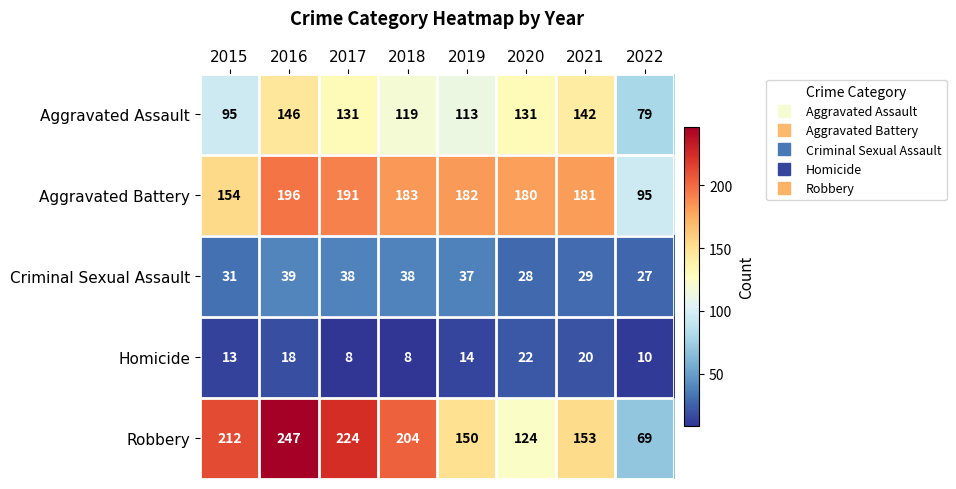

At which category is the sum across all series the highest?

2016